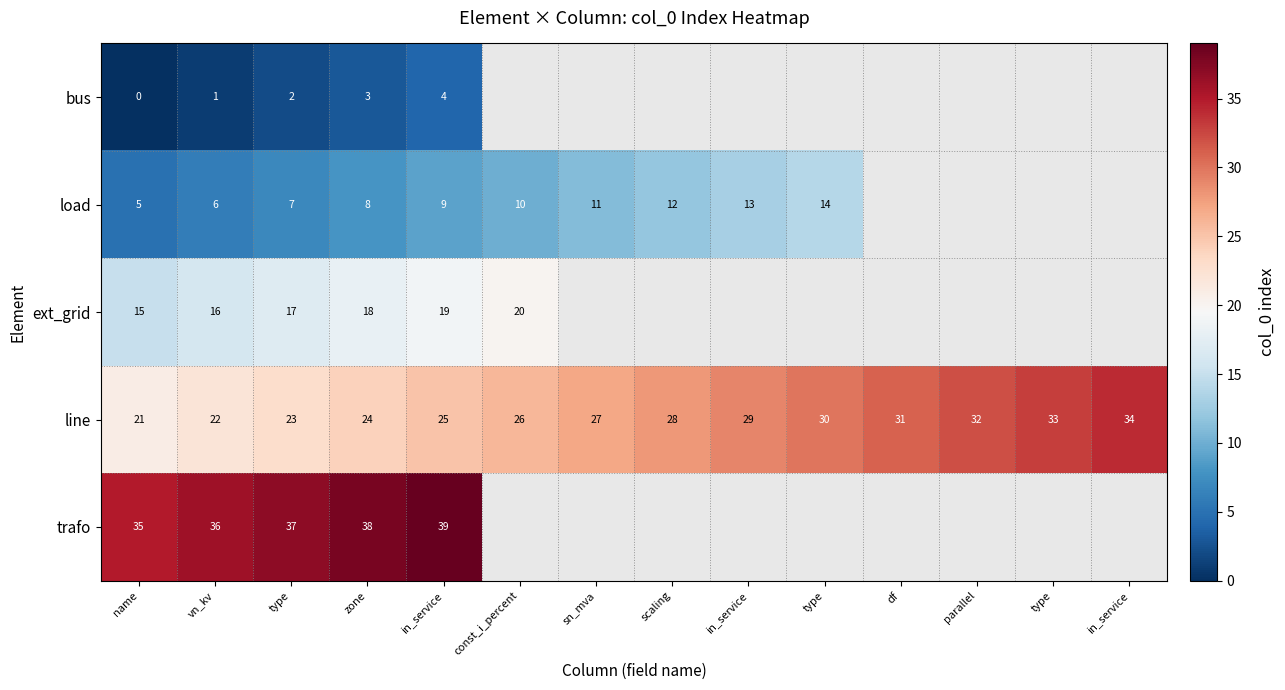

Which label corresponds to the largest value in the chart?

in_service